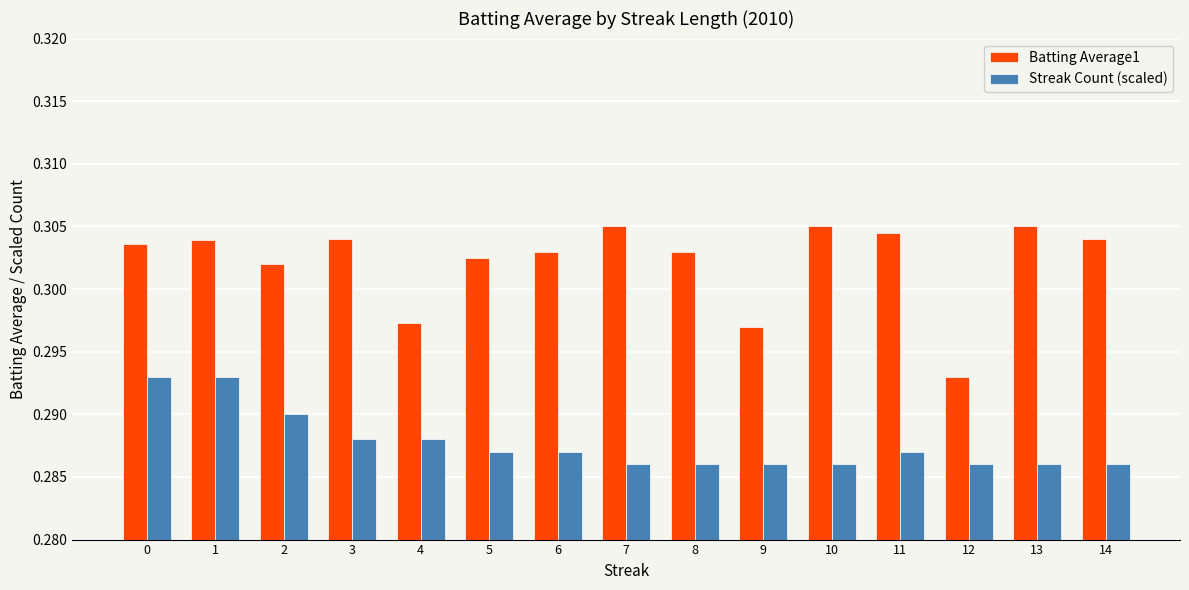

What is the total value across all series at 3?

0.6